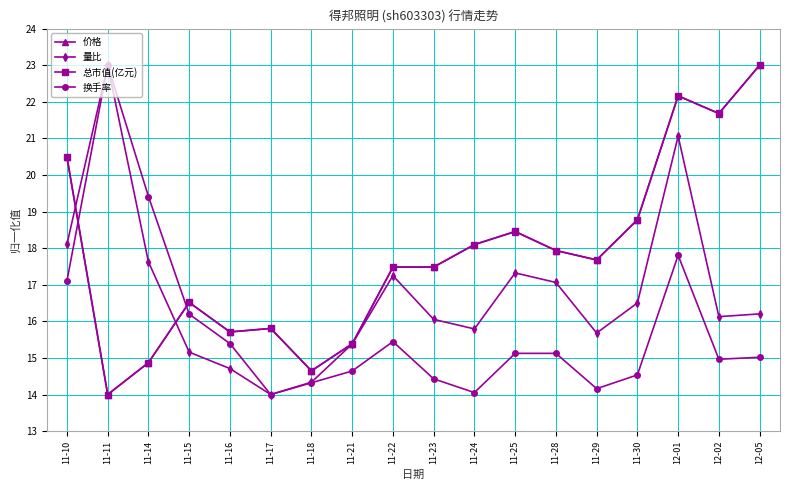

Between 11-15 and 12-02, which series saw the biggest shift?

总市值(亿元)